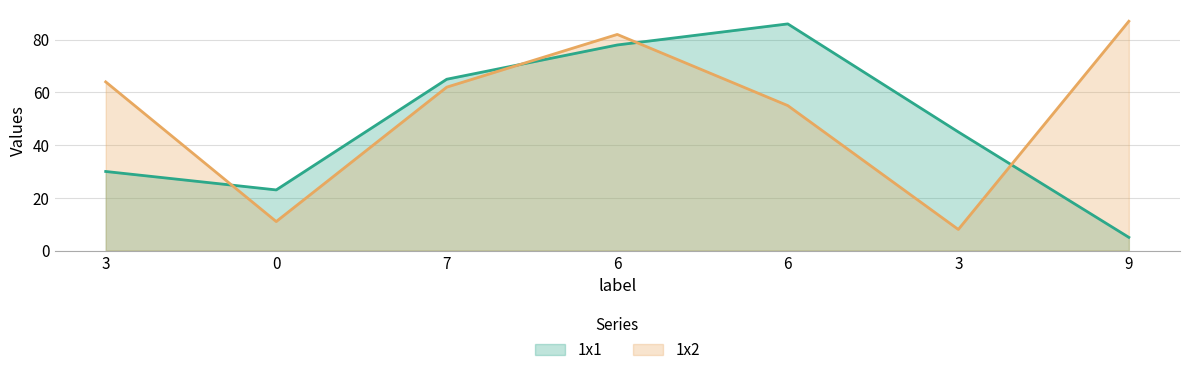

At which label does 1x1 reach its minimum?

9